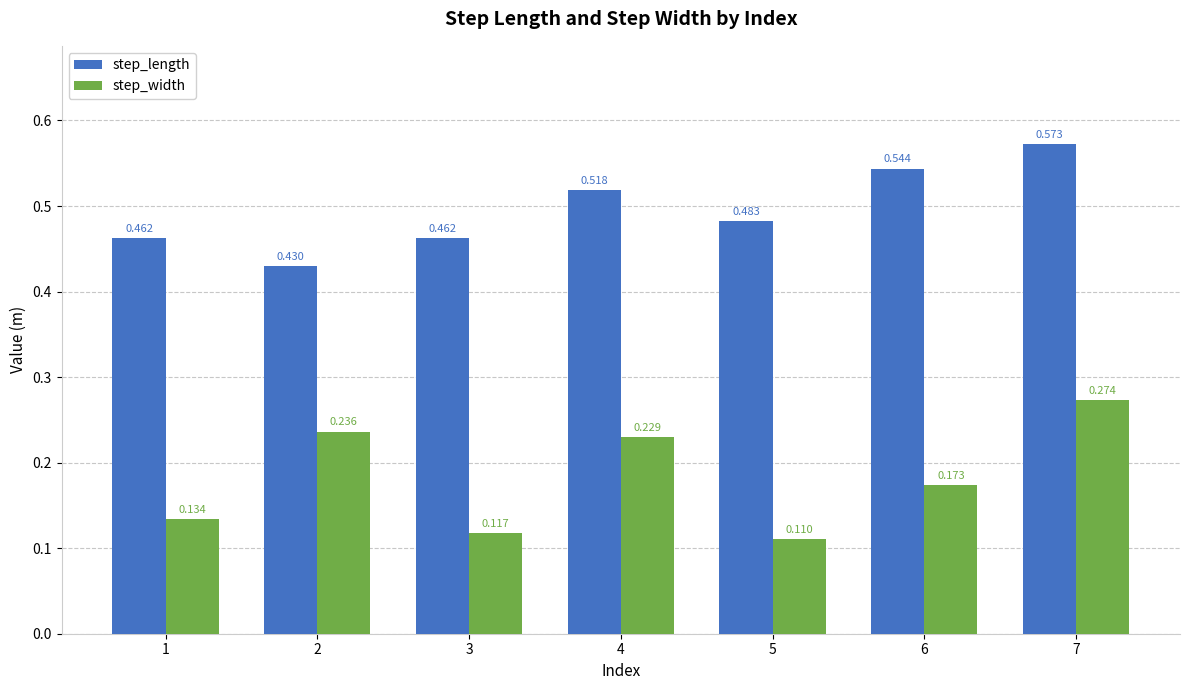

What are all the series names shown in the legend?

step_length, step_width